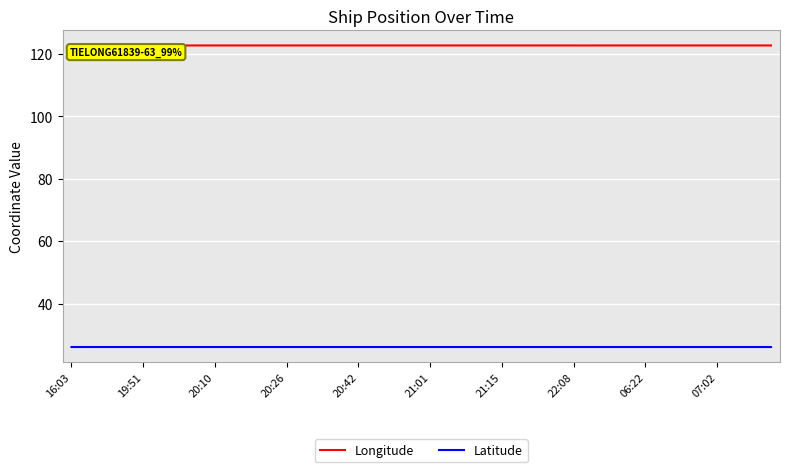

How many lines are shown in the chart?

2